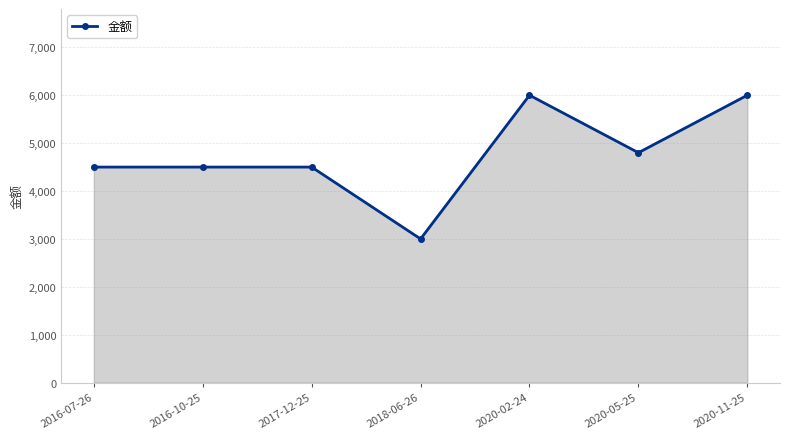

Reading right to left, transcribe all the data shown in this chart.

6000	4800	6000	3000	4500	4500	4500